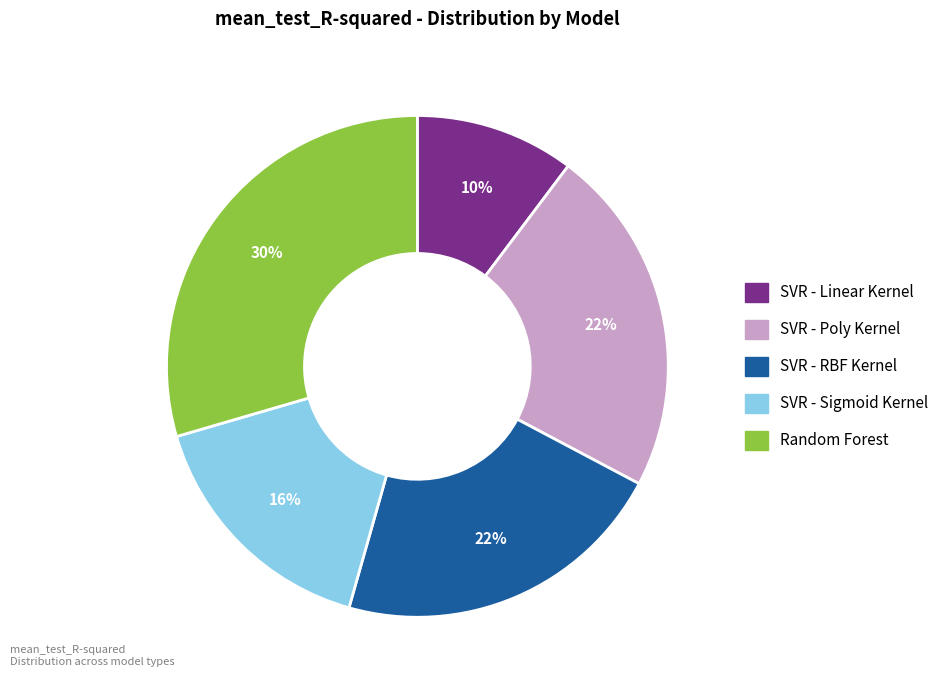

Combined, do SVR - Poly Kernel and Random Forest account for over 50%?

Yes